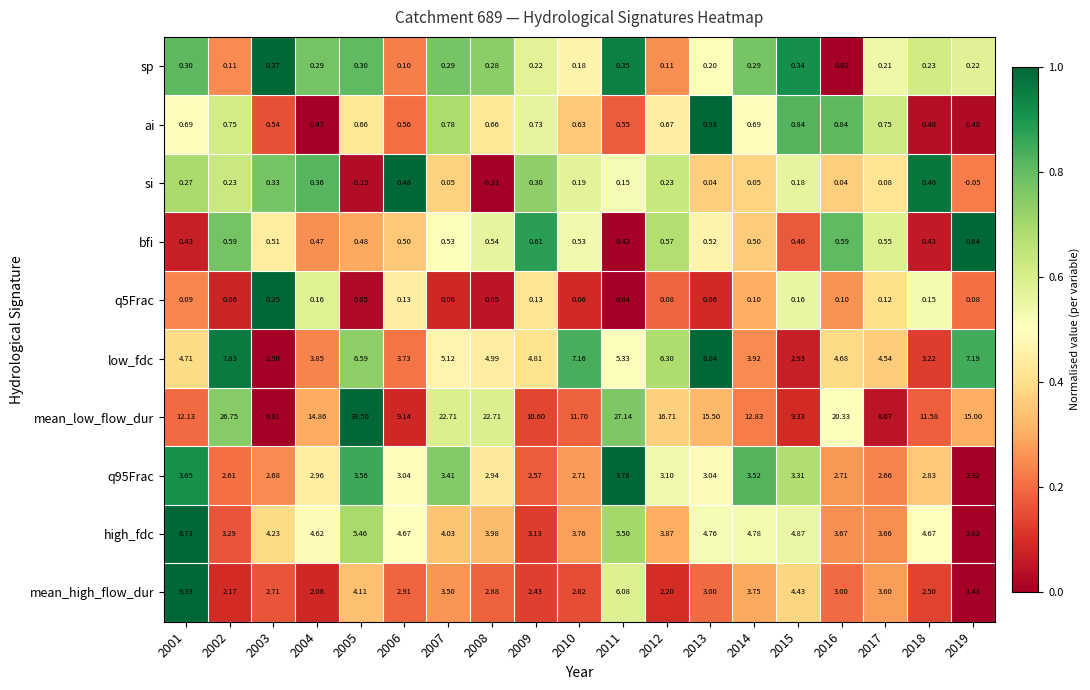

How many series are shown in this chart?

10